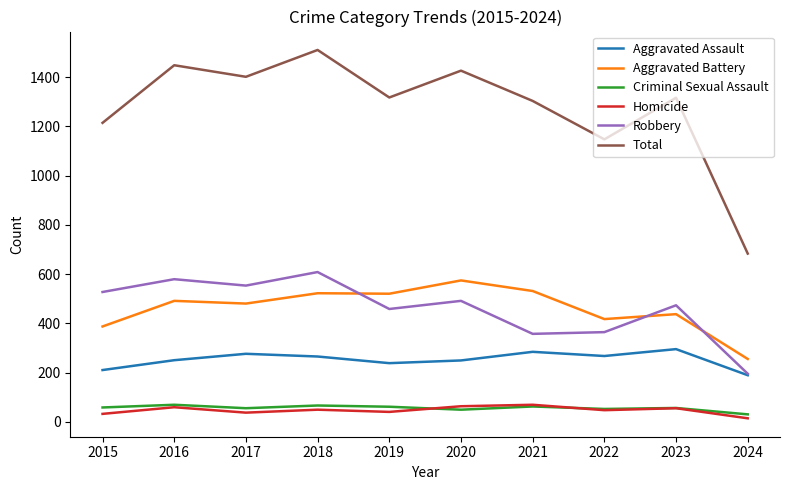

How many interior local valleys does the Total series have?

3